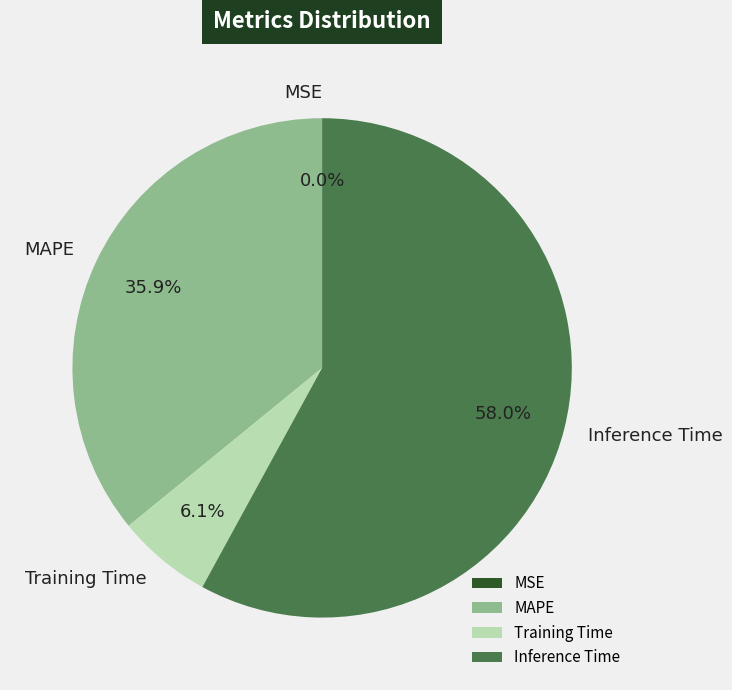

Which has a higher value, Inference Time or Training Time?

Inference Time